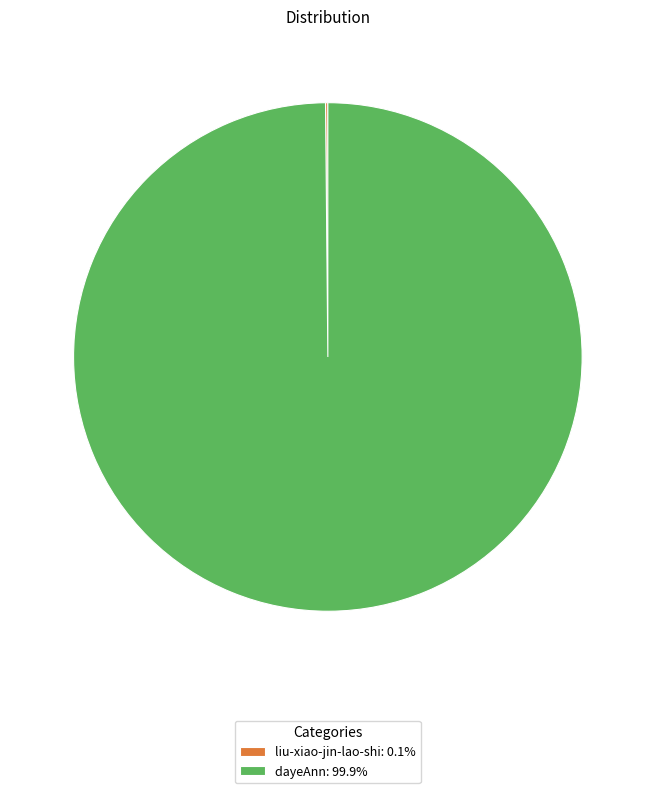

Which category accounts for the majority?

dayeAnn